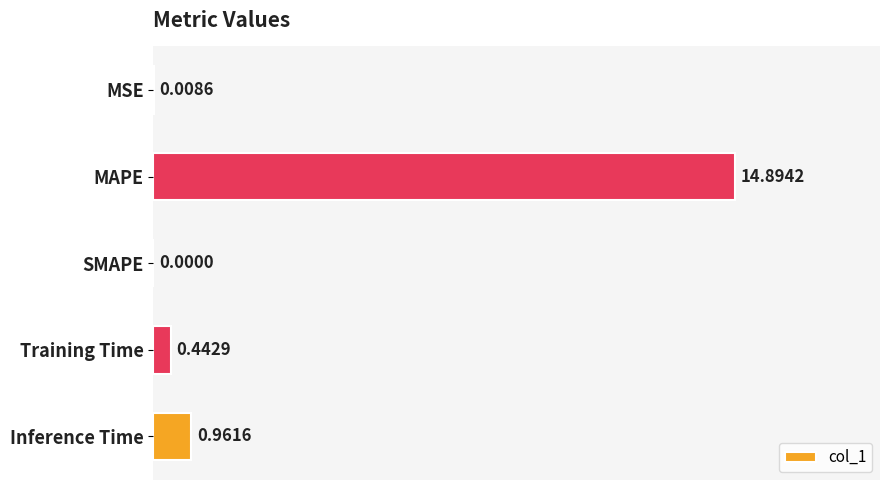

Which category has the highest value across all series?

MAPE